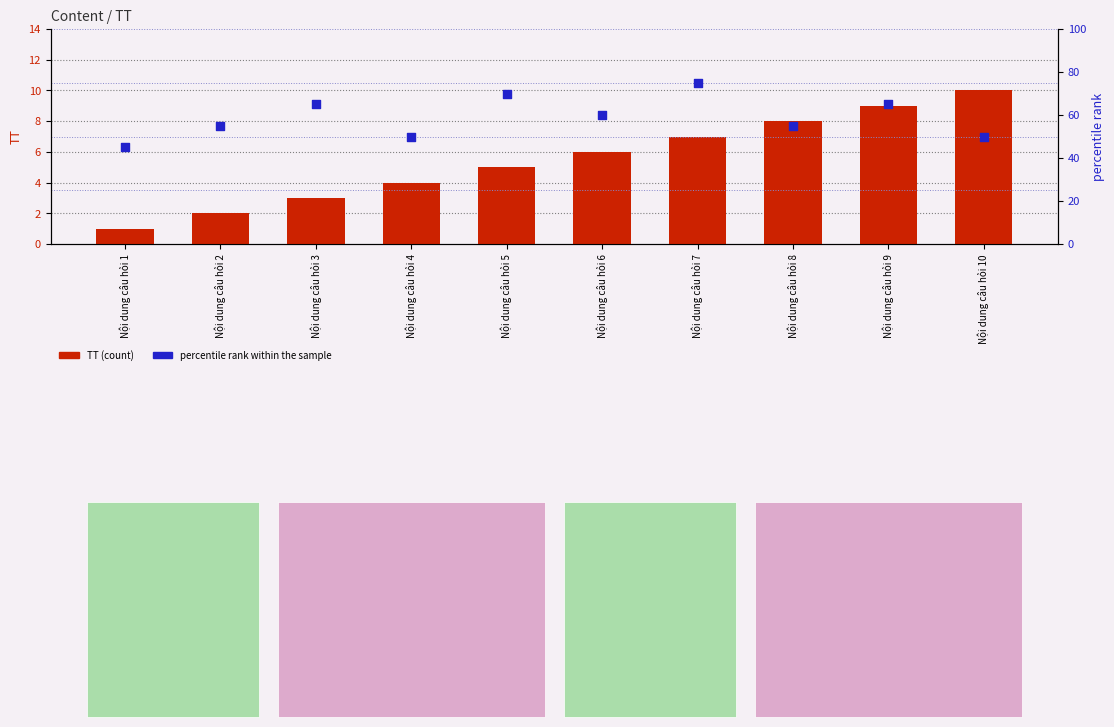

At which category is the sum across all series the highest?

Nội dung câu hỏi 7